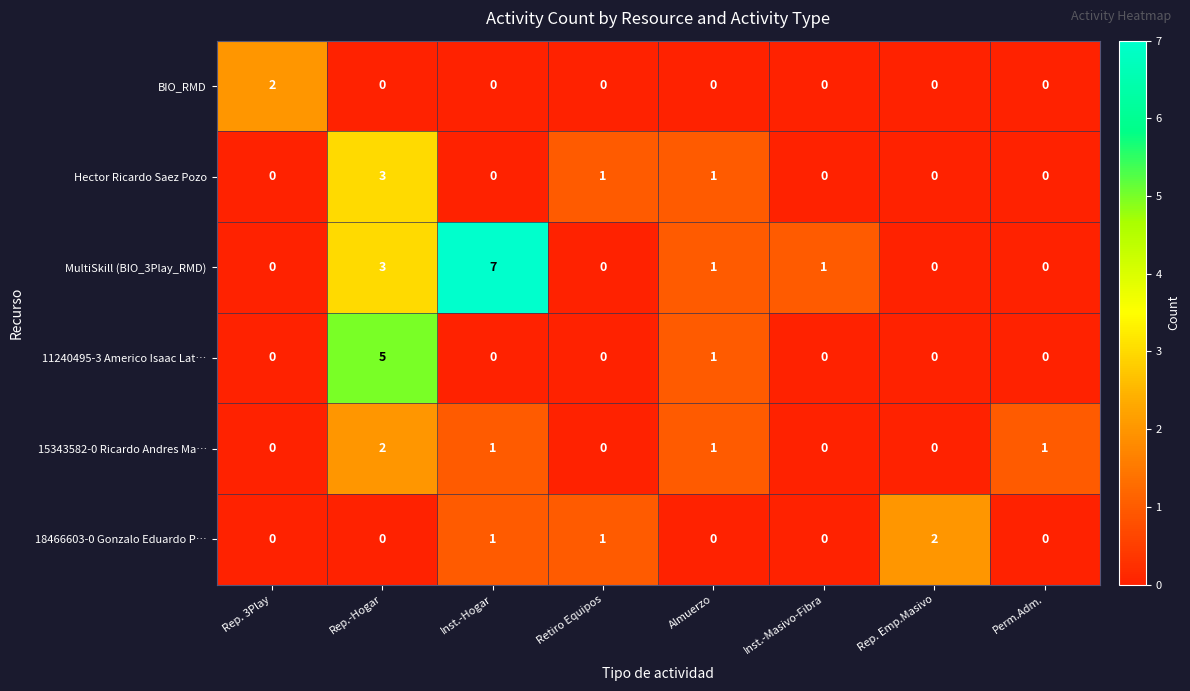

Which label corresponds to the largest value in the chart?

Inst.-Hogar